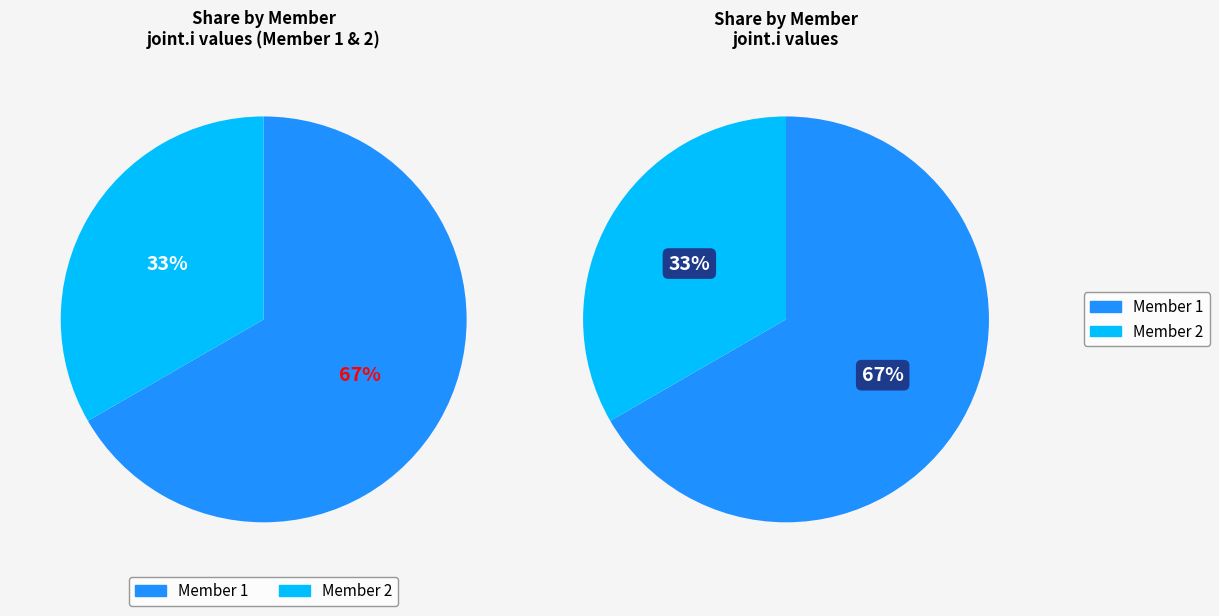

What is the smallest slice in the pie chart?

2